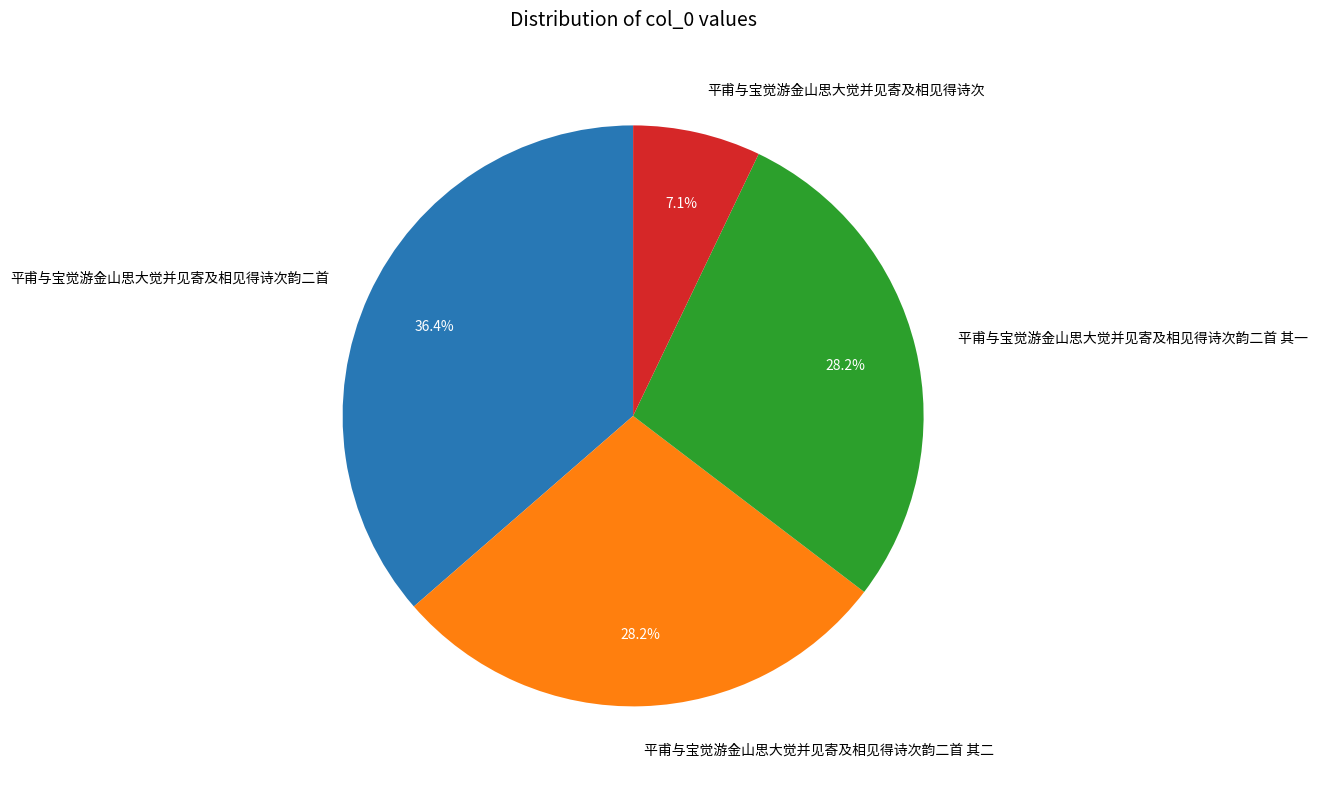

Is 平甫与宝觉游金山思大觉并见寄及相见得诗次 the majority of the pie?

No